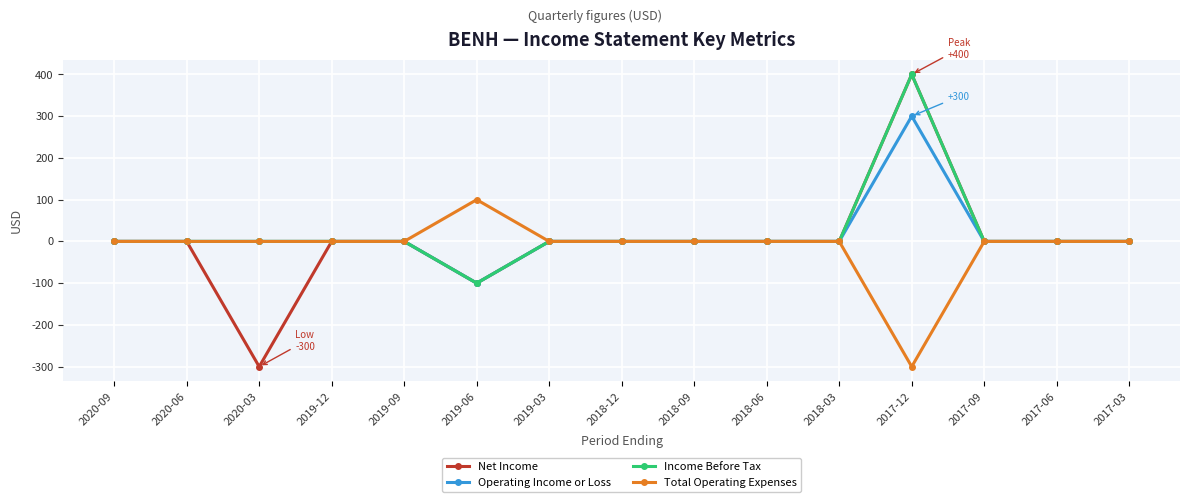

List the series in order of their overall mean, lowest first.

Total Operating Expenses, Net Income, Operating Income or Loss, Income Before Tax